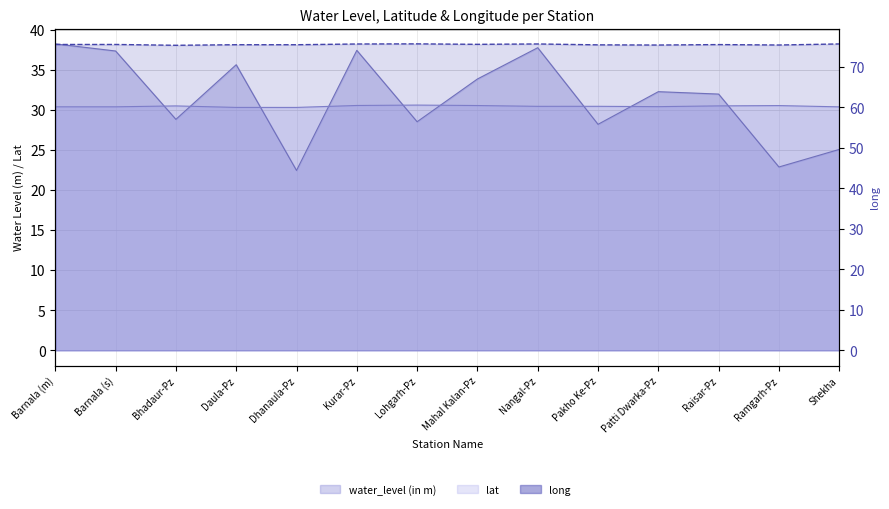

True or false: lat and long intersect in this chart.

False